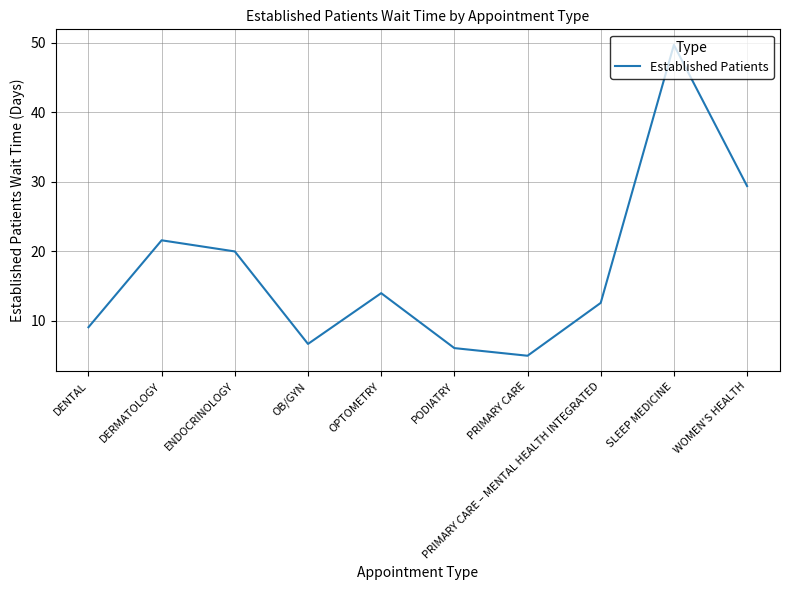

At which label does the data first exceed 14?

DERMATOLOGY